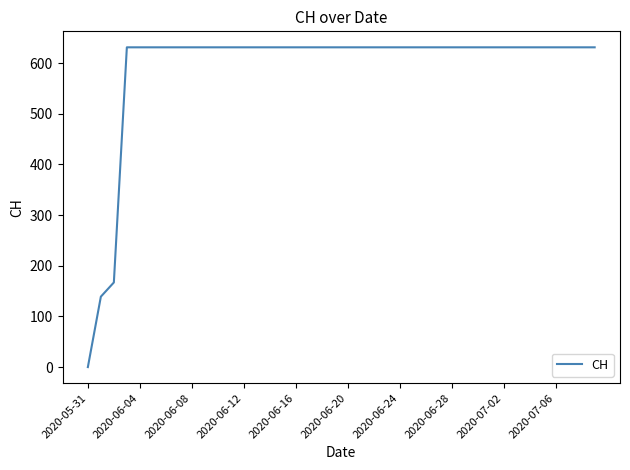

What is the greatest value displayed?

631